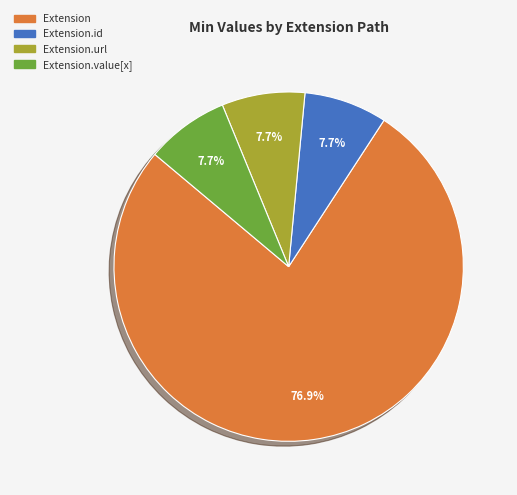

Approximately how many times larger is the value at Extension.id compared to Extension.url?

1.0